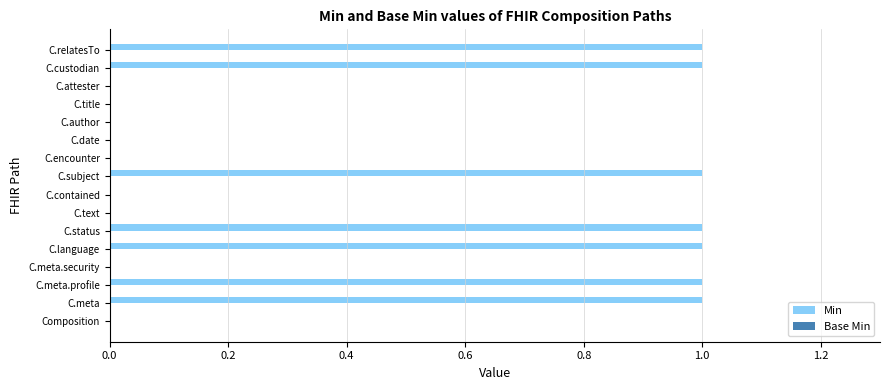

What is the sum of all values?

7